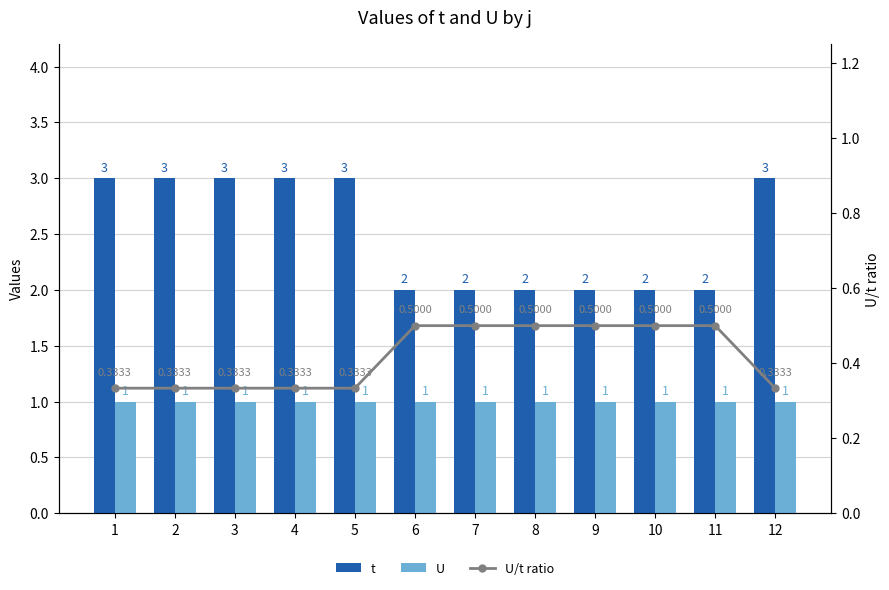

What is the value of the U bar at the 9th from the left?

1.0